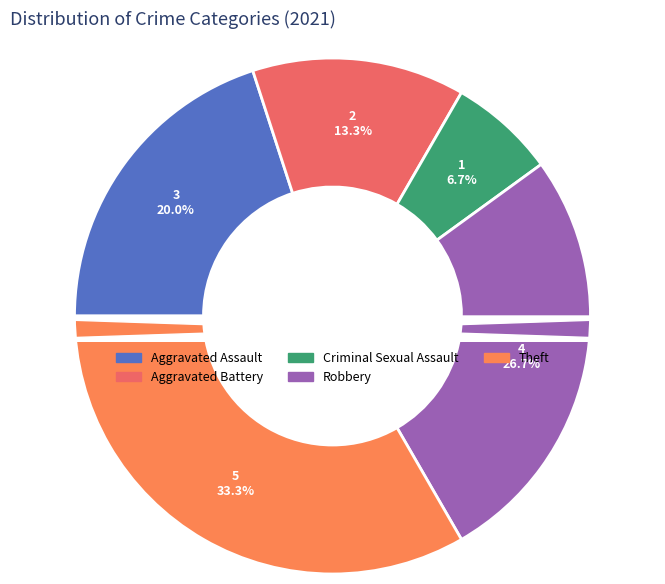

How much of the chart is everything except Theft?

66.7%